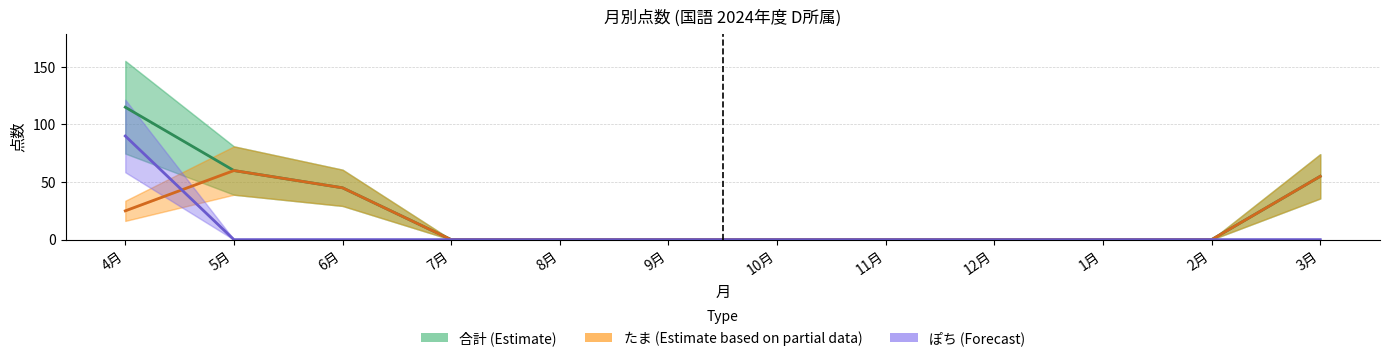

Is it true that たま (Estimate based on partial data) equals 0 at 10月?

True